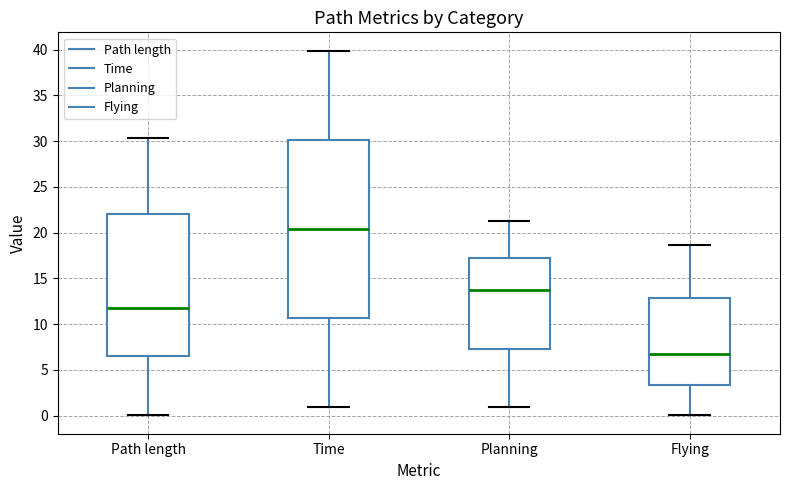

Reading left to right, transcribe this box plot: for each box, give where its median line is, the range the box spans, and where its two whiskers end, as read against the y-axis. The values are not printed on the chart, so give them approximately, as read against the axis.

Path length: median 11.5, box 6.5 to 22.0, whiskers 0.0 to 30.5
Time: median 20.5, box 10.5 to 30.0, whiskers 1.0 to 40.0
Planning: median 13.5, box 7.5 to 17.5, whiskers 1.0 to 21.5
Flying: median 6.5, box 3.5 to 13.0, whiskers 0.0 to 18.5